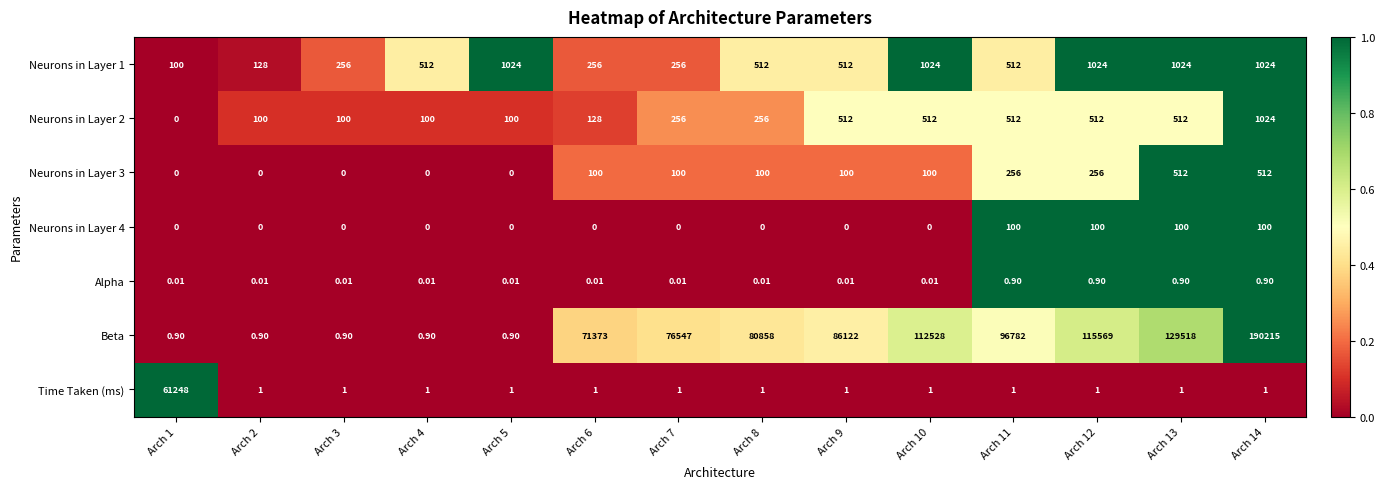

Which series changed the most between Arch 9 and Arch 13?

Beta